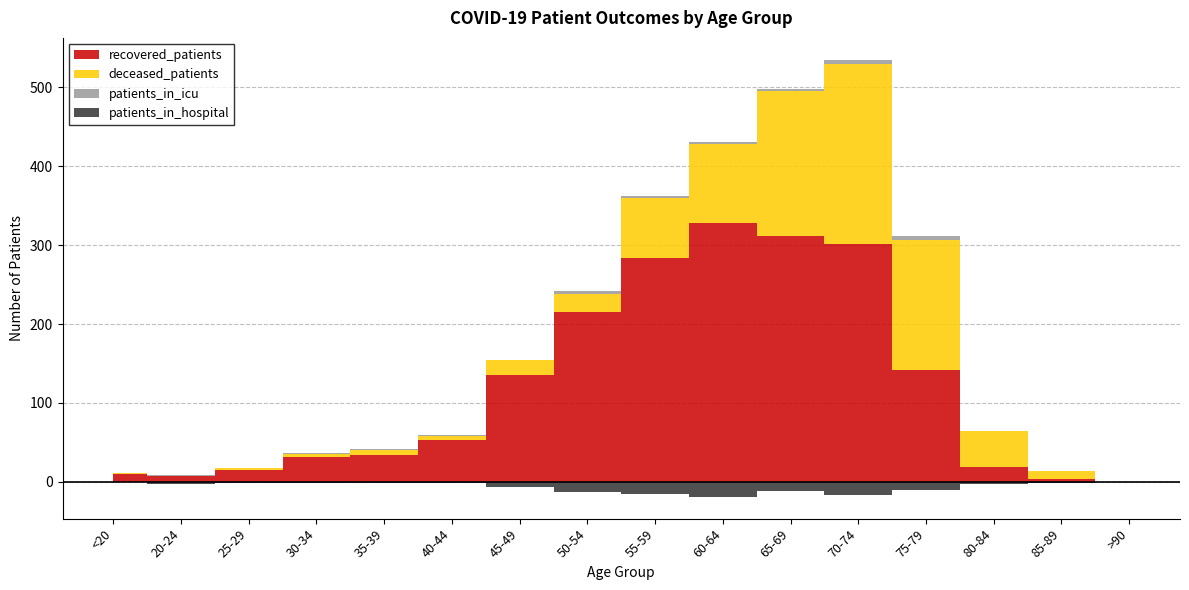

What is the sum of all patients_in_icu values?

28